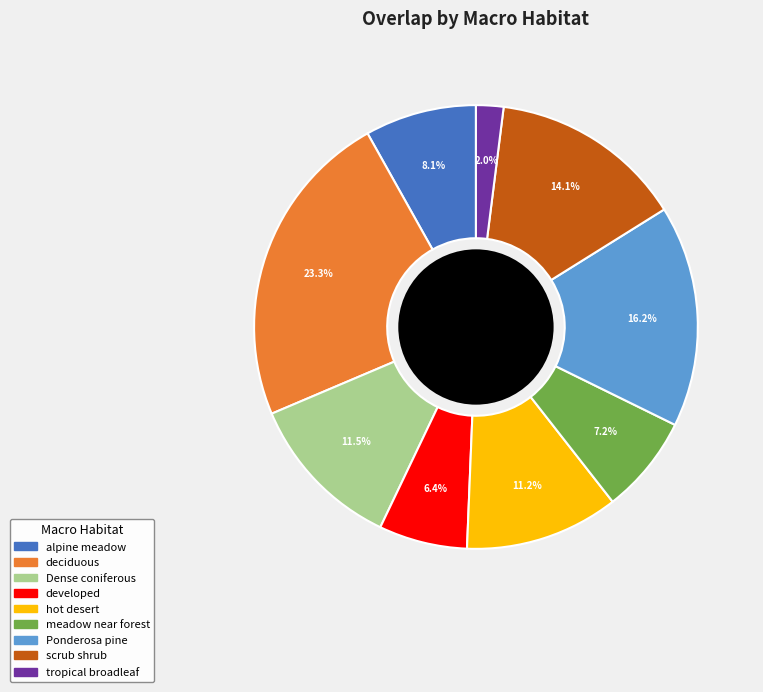

Count the number of slices in the pie.

9